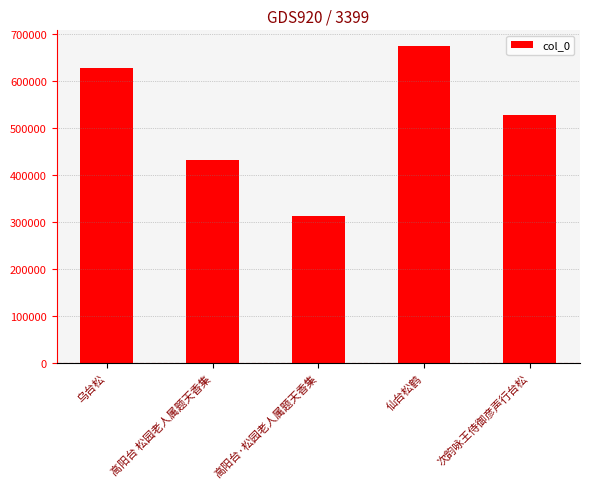

What is the sum of all values?

2572005